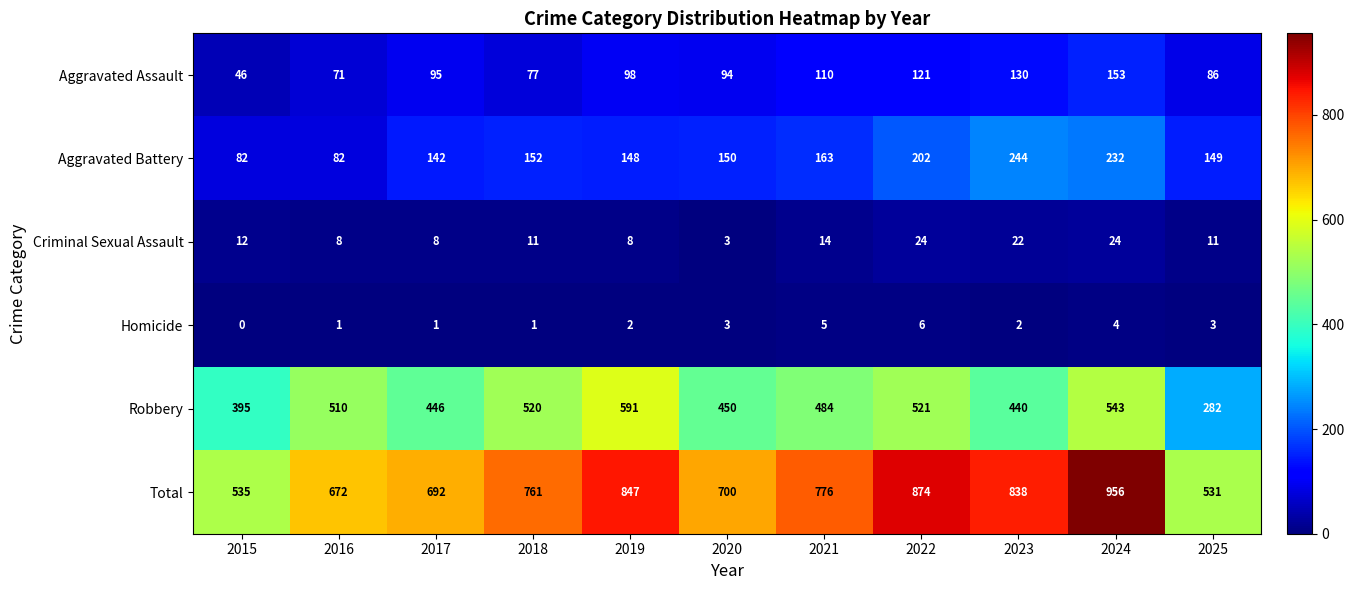

What is the average value of the Total series?

744